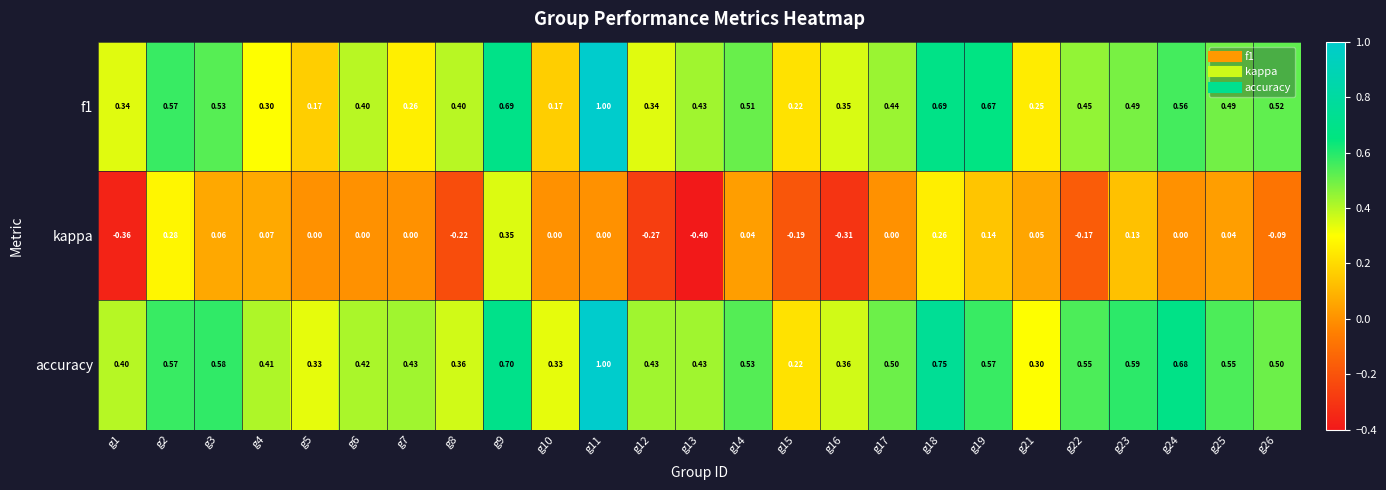

Is the value of f1 at g23 greater than the value of accuracy at g22?

No